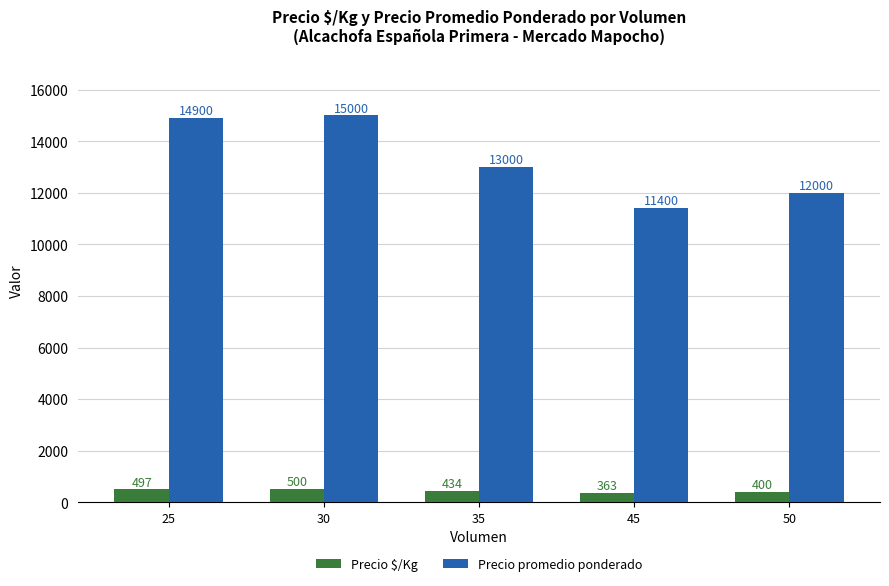

Which category has the highest value across all series?

30